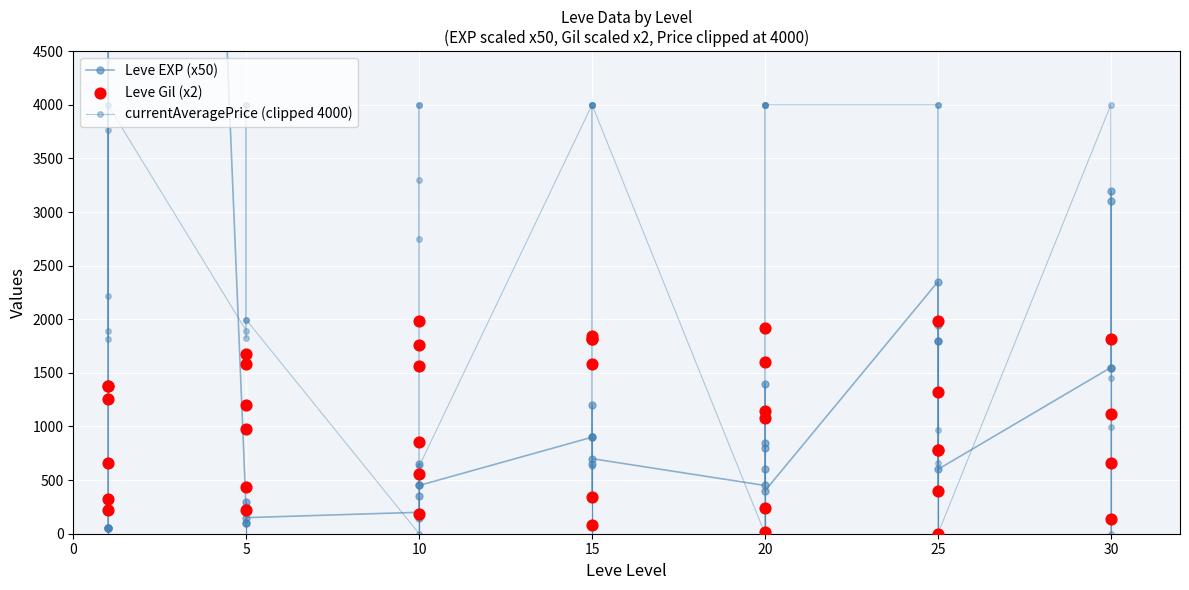

Which series contains the lowest Y value?

currentAveragePrice (clipped 4000)